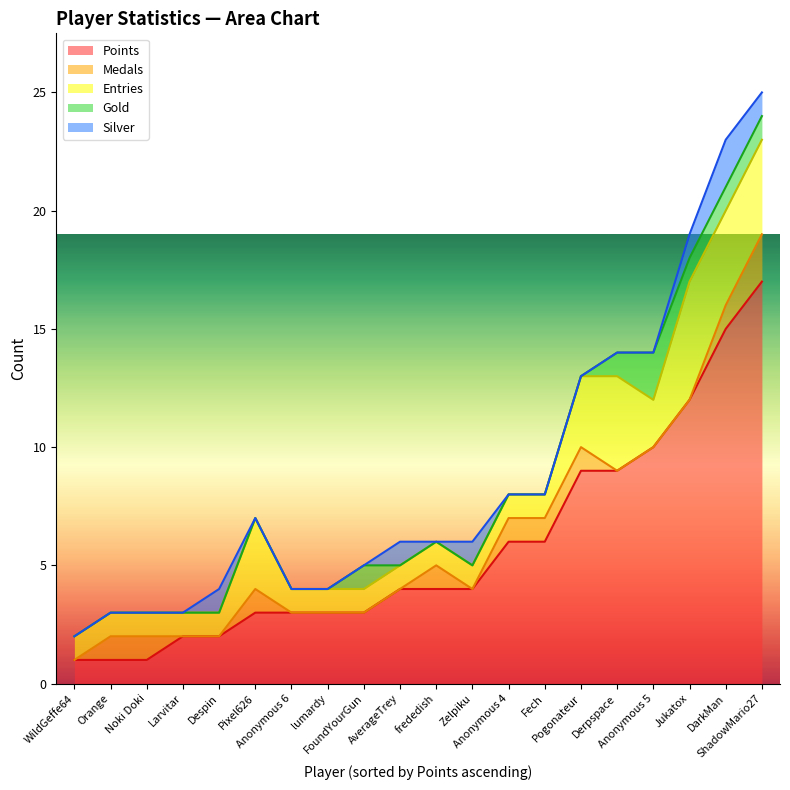

In Entries, how many points are higher than both neighbors (excluding endpoints)?

3